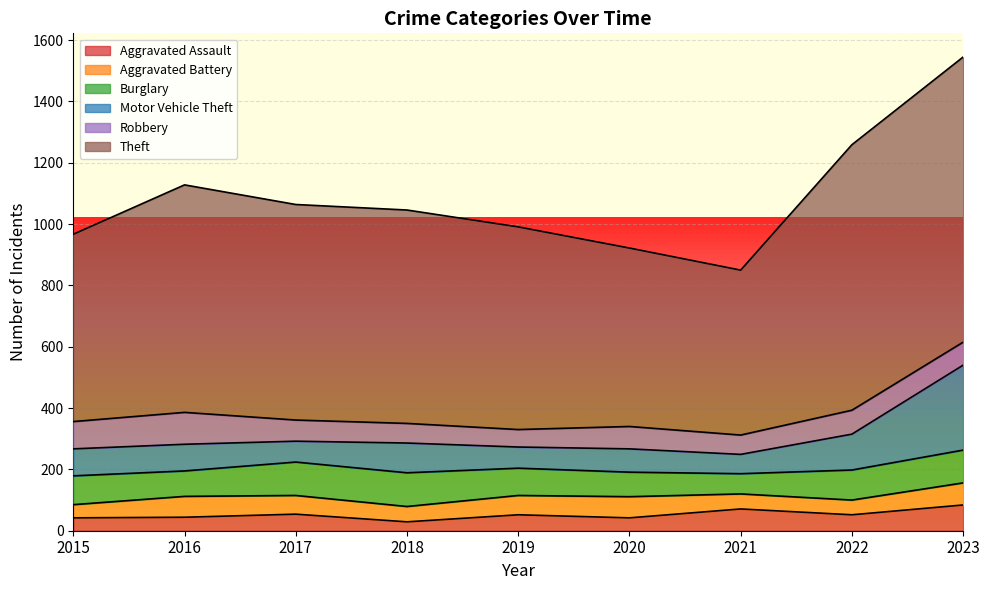

Rank the categories by Burglary value from lowest to highest.

2021, 2020, 2016, 2019, 2015, 2022, 2023, 2017, 2018